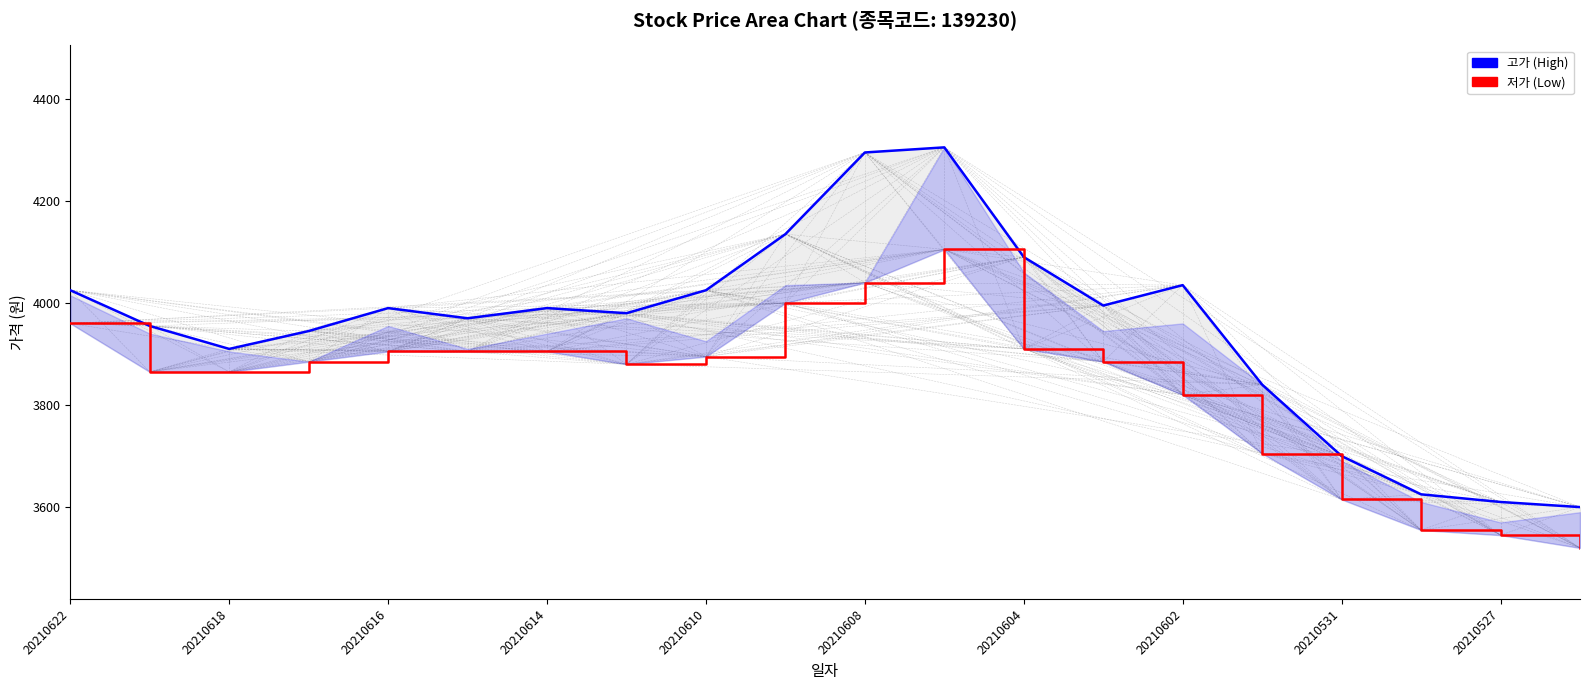

Reading left to right, list all the values displayed in this chart.

고가 (High): 4025	3955	3910	3945	3990	3970	3990	3980	4025	4135	4295	4305	4090	3995	4035	3840	3700	3625	3610	3600
저가 (Low): 3960	3865	3865	3885	3905	3905	3905	3880	3895	4000	4040	4105	3910	3885	3820	3705	3615	3555	3545	3520